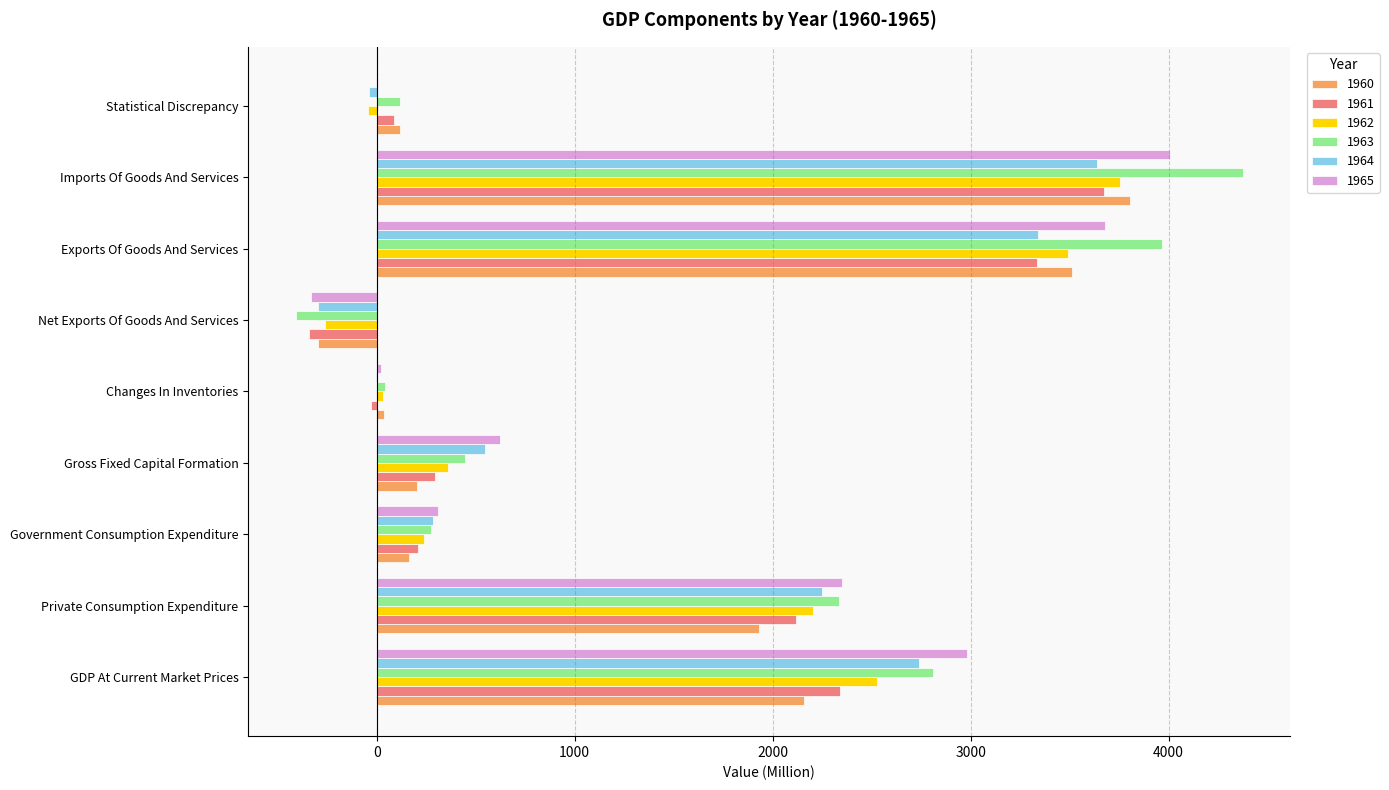

Is the value of 1965 at Changes In Inventories greater than the value of 1962 at Private Consumption Expenditure?

No